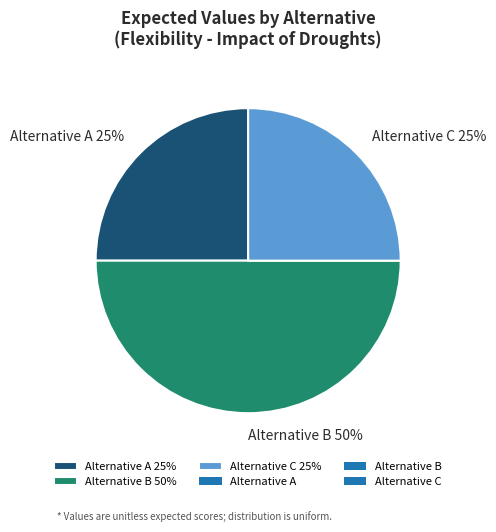

To the nearest percent, what percentage of the pie is Alternative C 25%?

25%